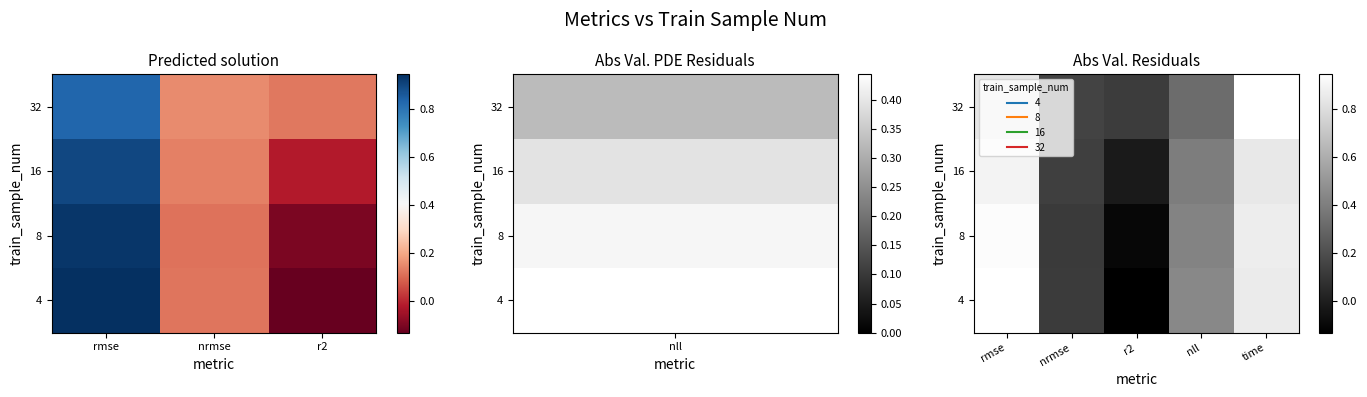

At time, list the series in order from largest to smallest.

32, 8, 4, 16